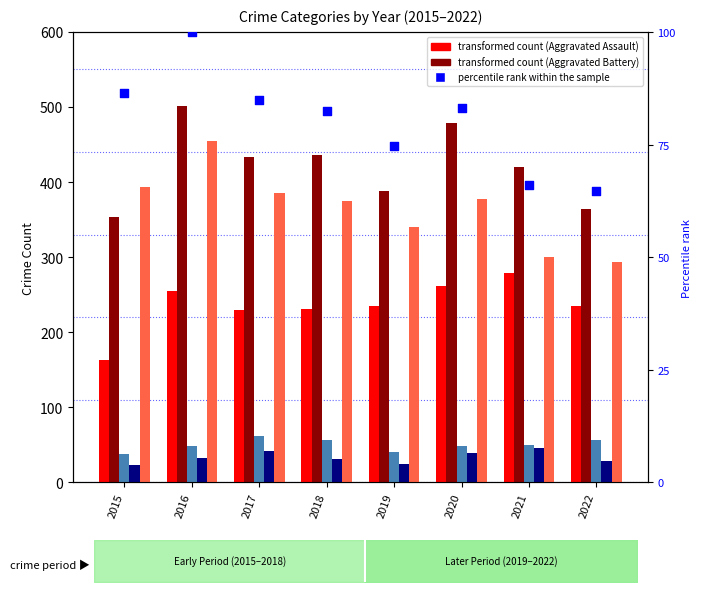

What is the total value across all series at 2015?

1057.4